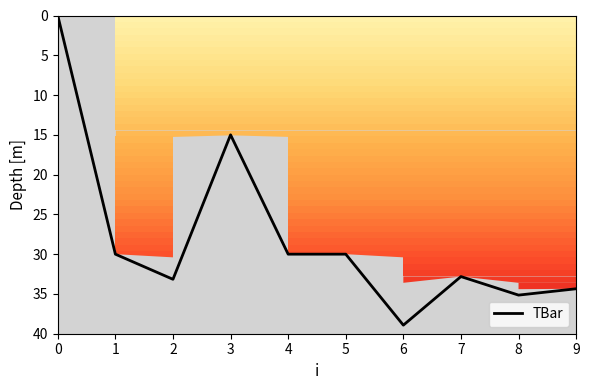

The chart shows a value of 53.1 at 7. True or false?

False